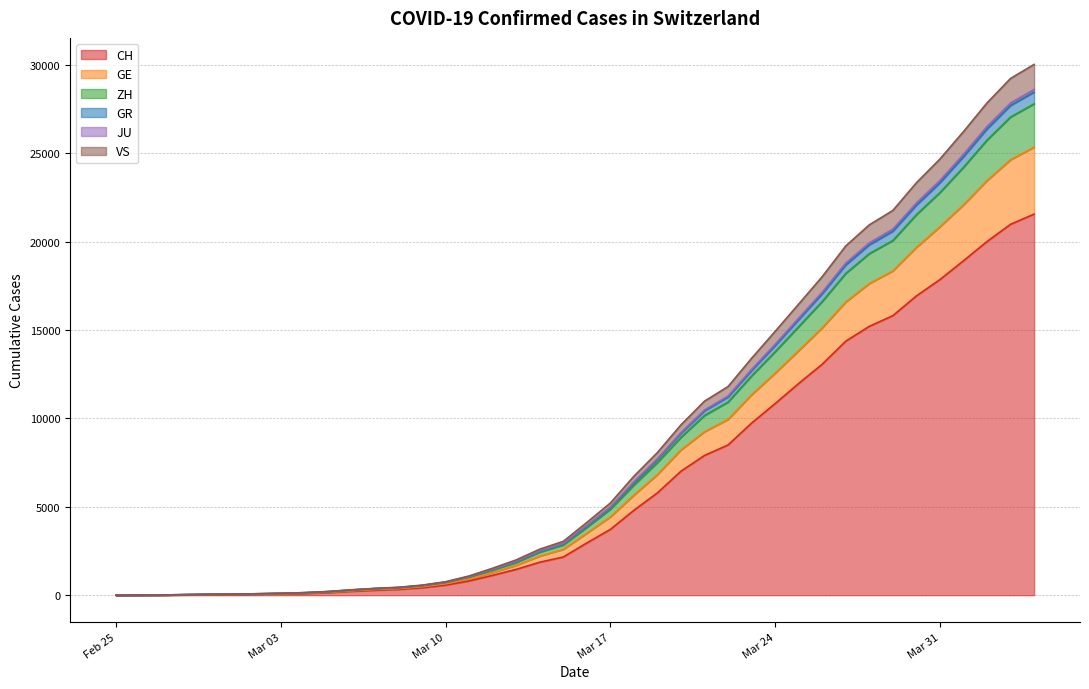

How many values in the CH series are below 2954?

20